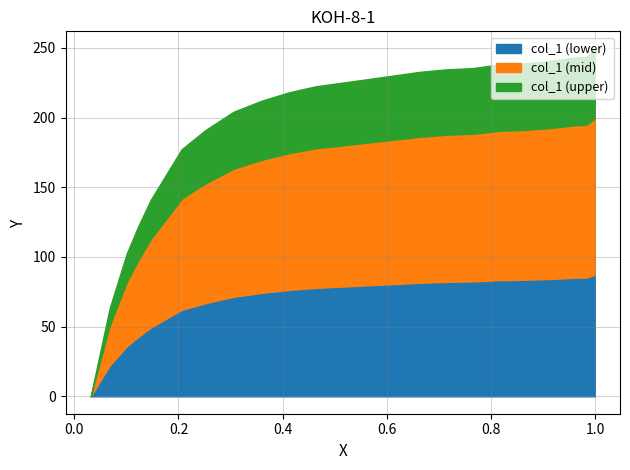

What are all the series names shown in the legend?

col_1 (lower), col_1 (mid), col_1 (upper)